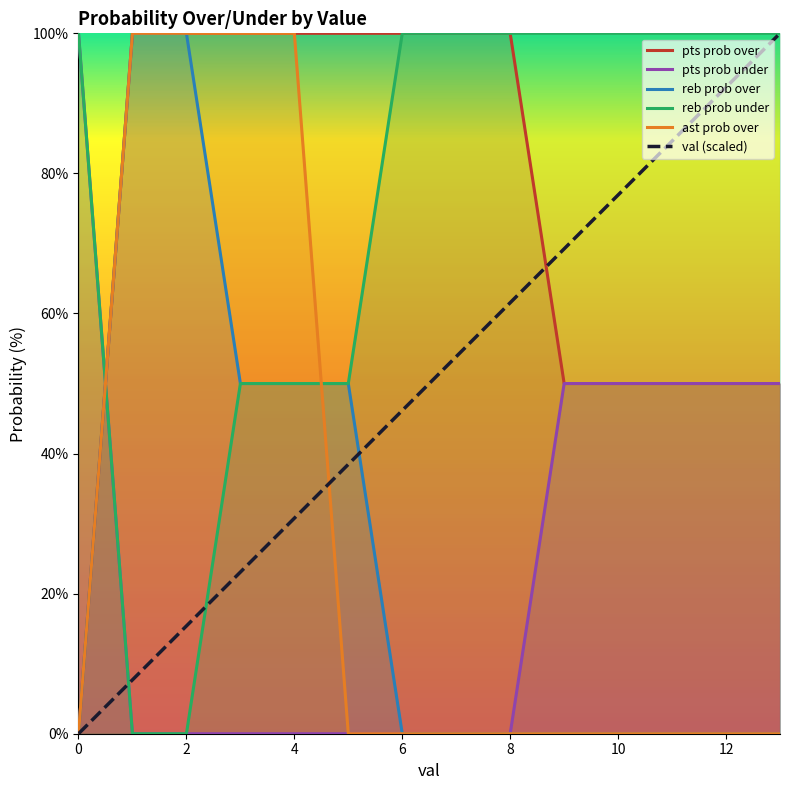

True or false: val (scaled) and pts prob under intersect in this chart.

True